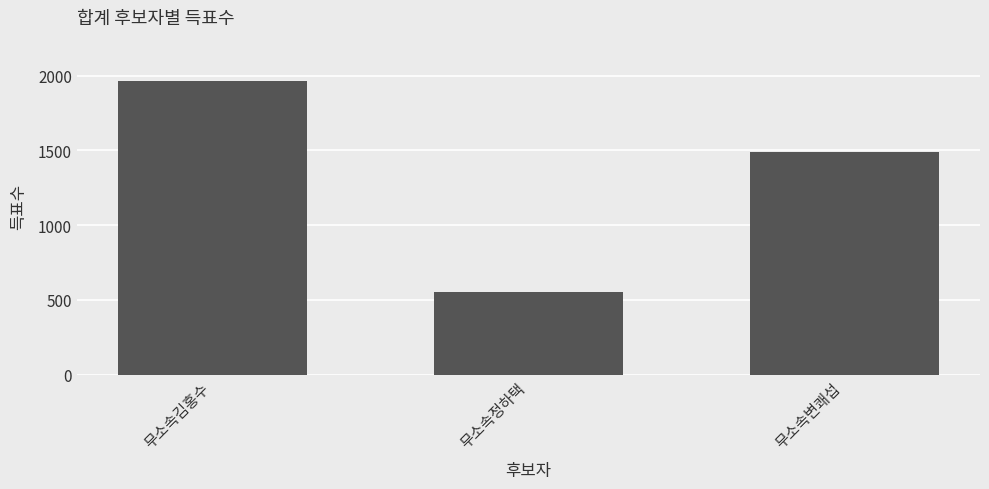

What is the ratio of the value at 무소속정하택 to the value at 무소속김홍수?

0.3